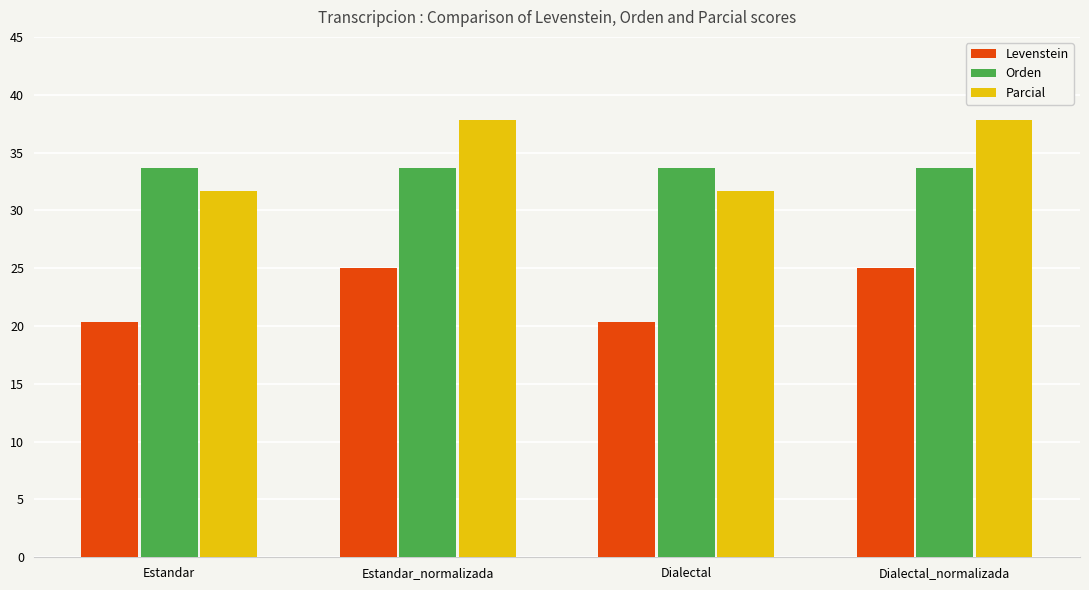

What is the lowest value of the Levenstein series?

20.3